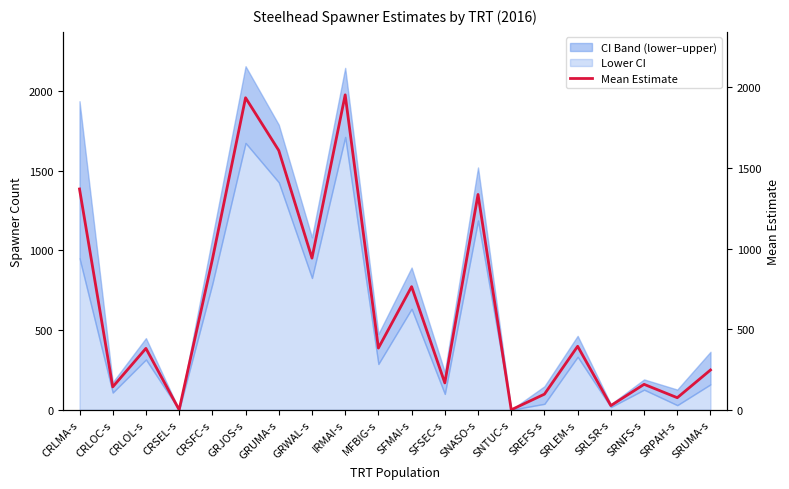

The chart shows a value of 383 at MFBIG-s. True or false?

True